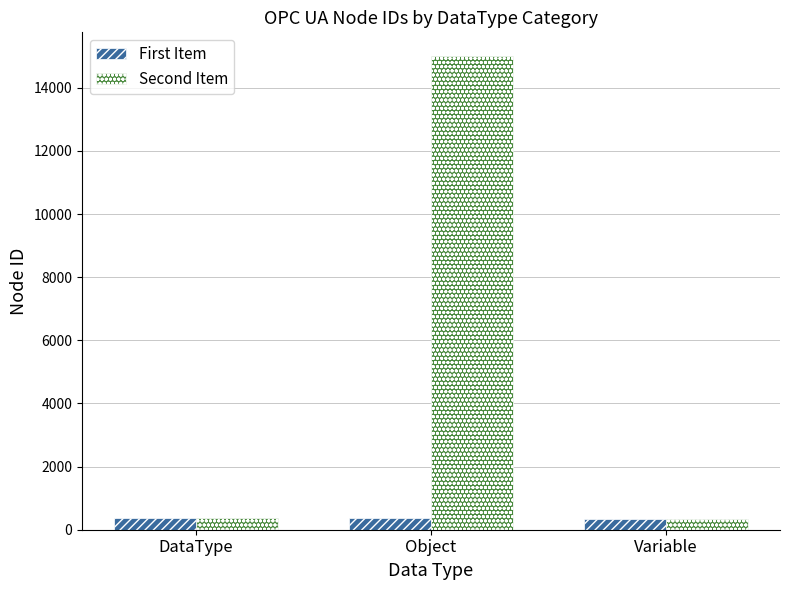

What is the minimum value shown in the chart?

341